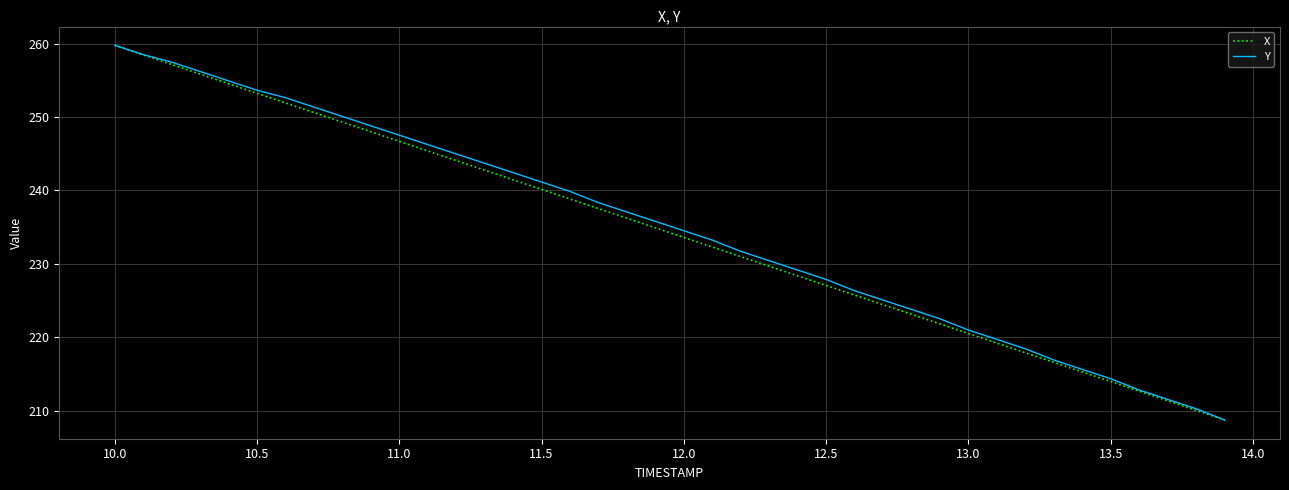

What is the smallest value displayed?

208.8